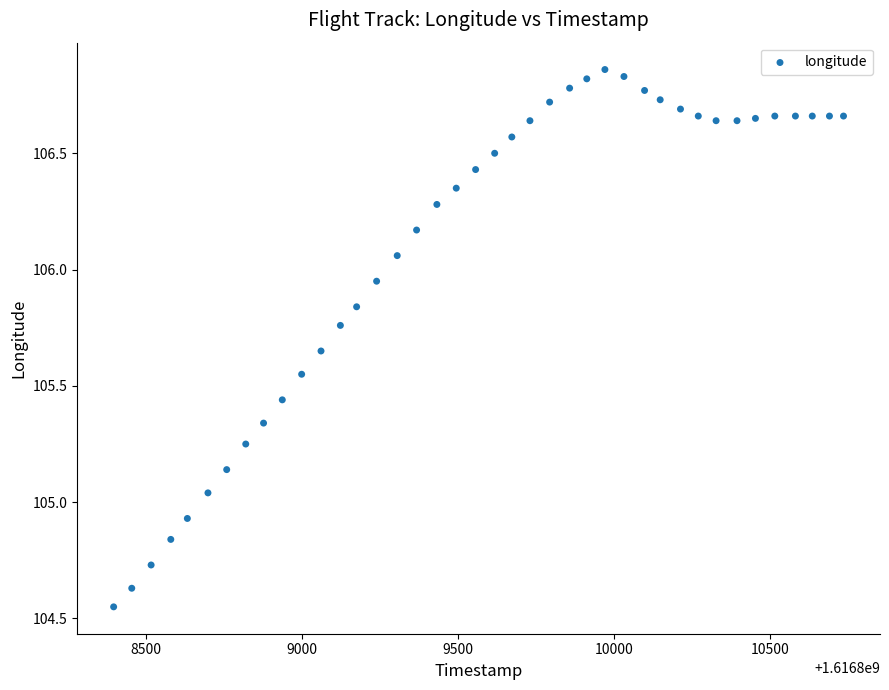

What is the range of Y values (max minus min)?

2.3